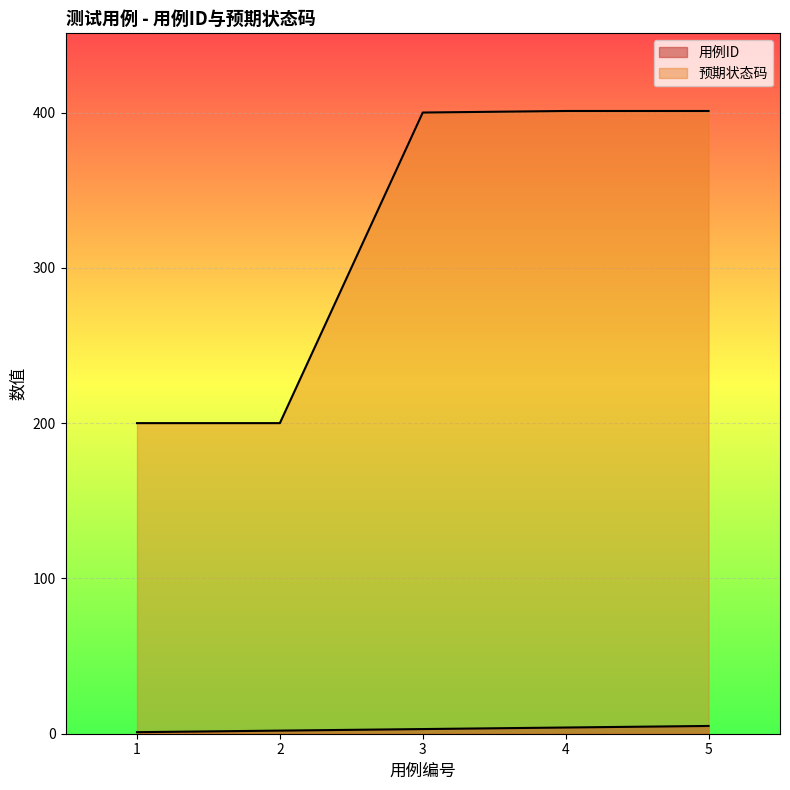

Which series has the largest total across all categories?

预期状态码